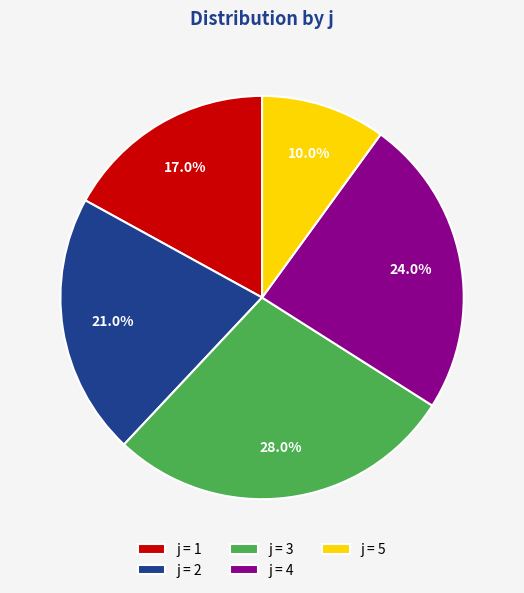

How much of the chart is everything except j = 1?

83.0%